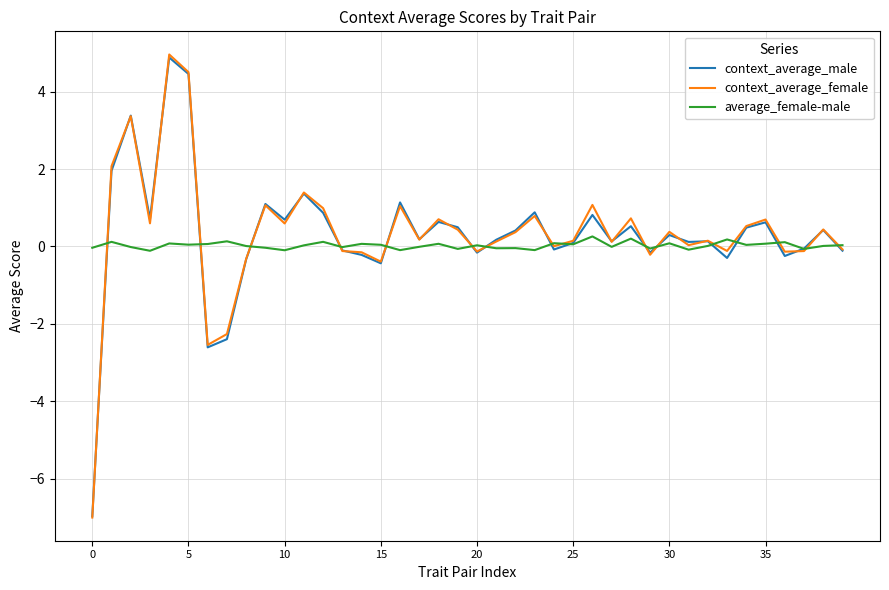

Which series has the largest range (max minus min)?

context_average_female